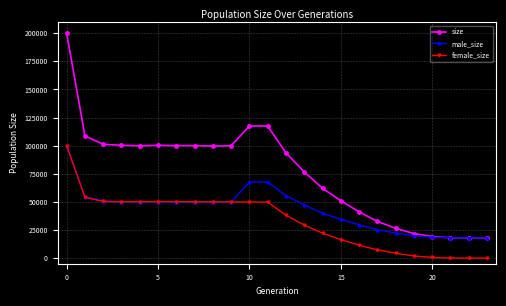

What is the highest value of the size series?

199988